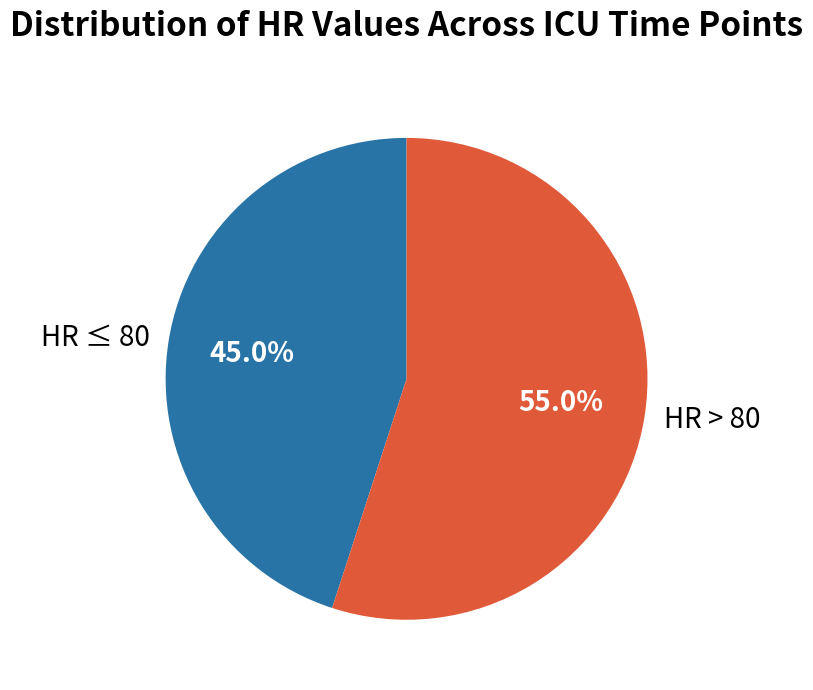

To the nearest percent, what is the average slice percentage?

50%